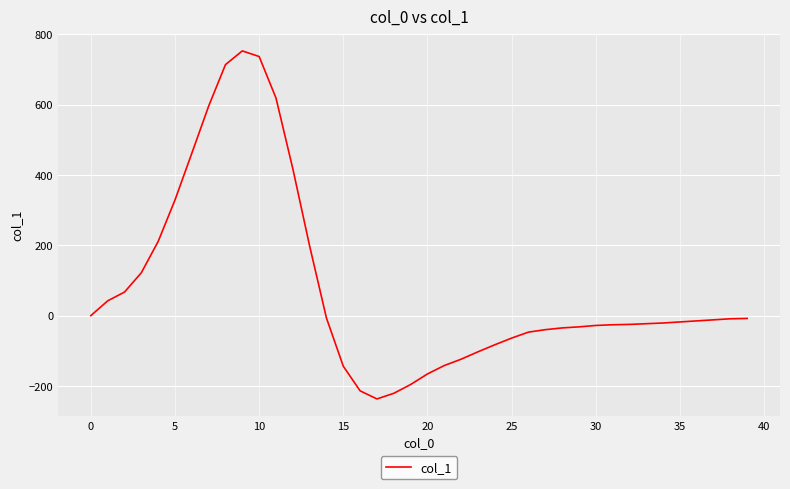

What is the minimum value shown in the chart?

-237